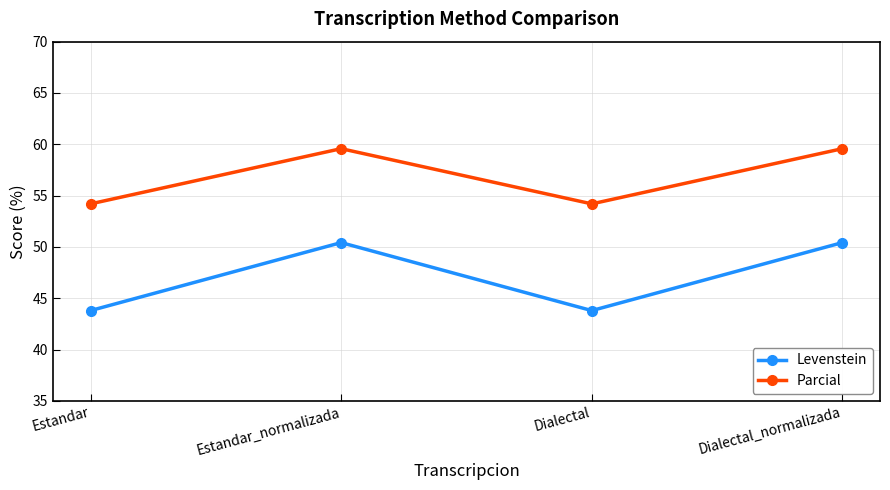

Which series has the largest range (max minus min)?

Levenstein